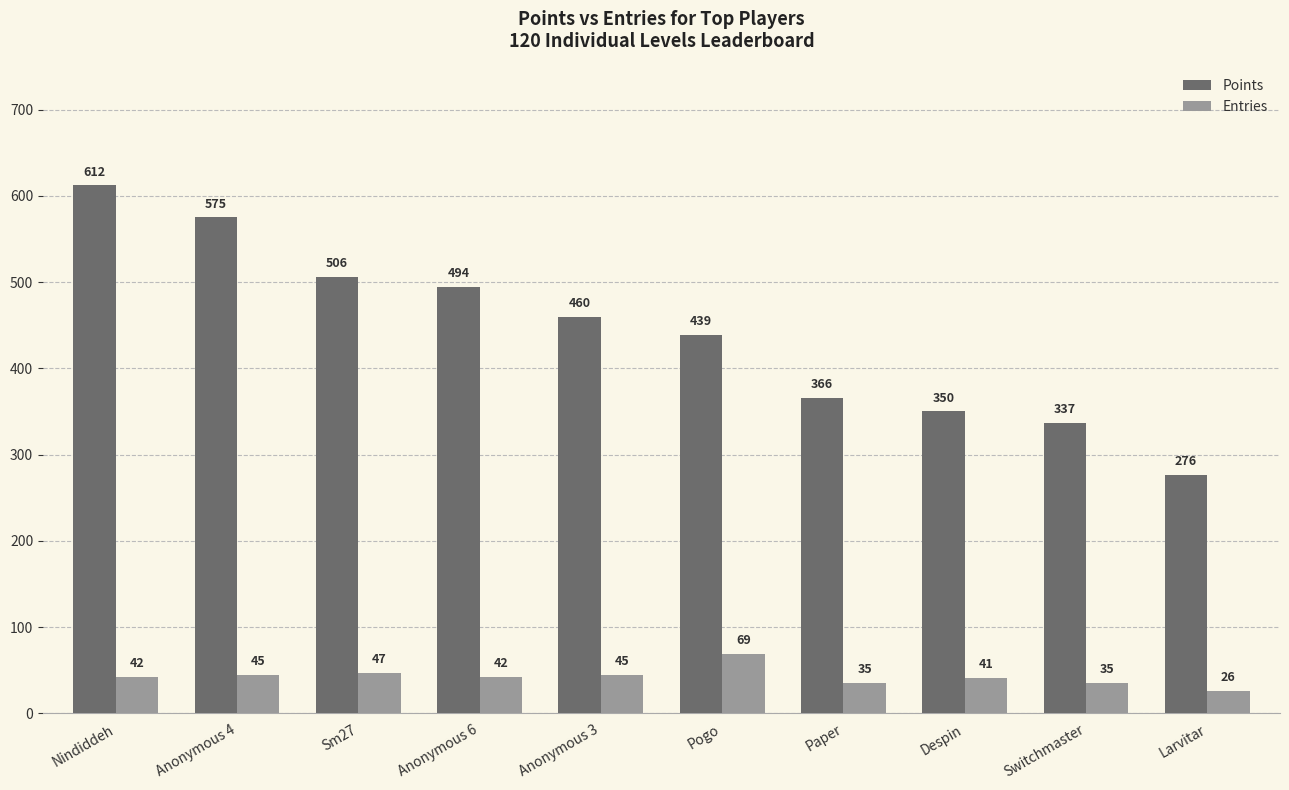

Reading left to right, extract all data points from this chart.

Points: 612	575	506	494	460	439	366	350	337	276
Entries: 42	45	47	42	45	69	35	41	35	26